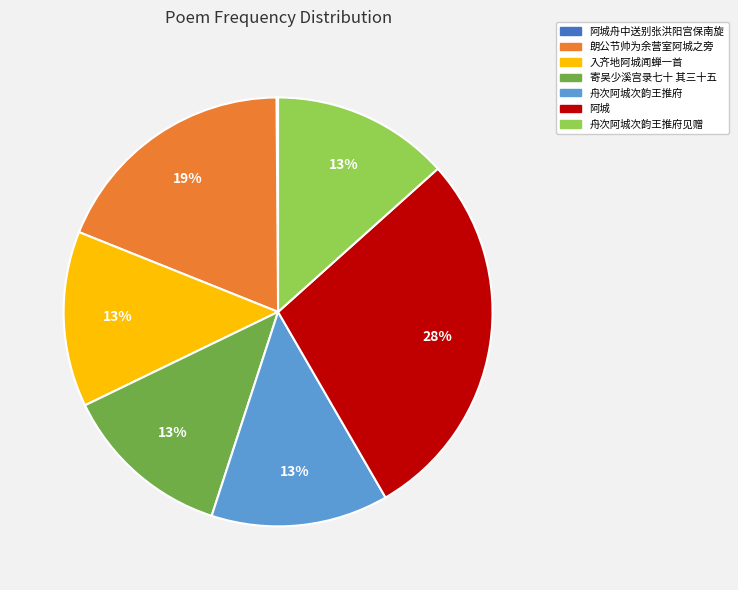

Does any single category account for the majority?

No